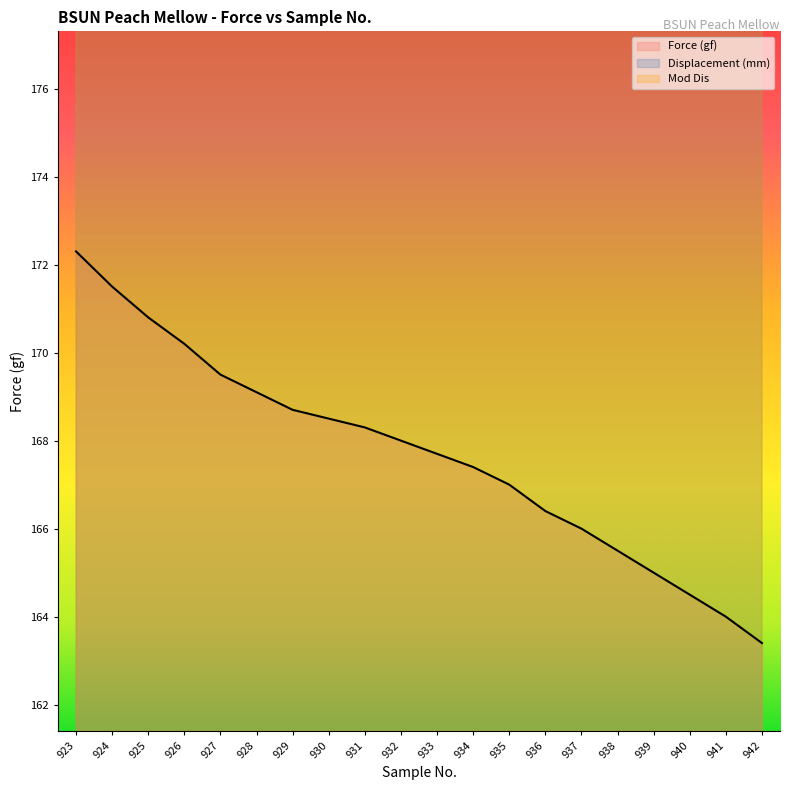

The value of Force (gf) at 934 is 167.4. True or false?

True